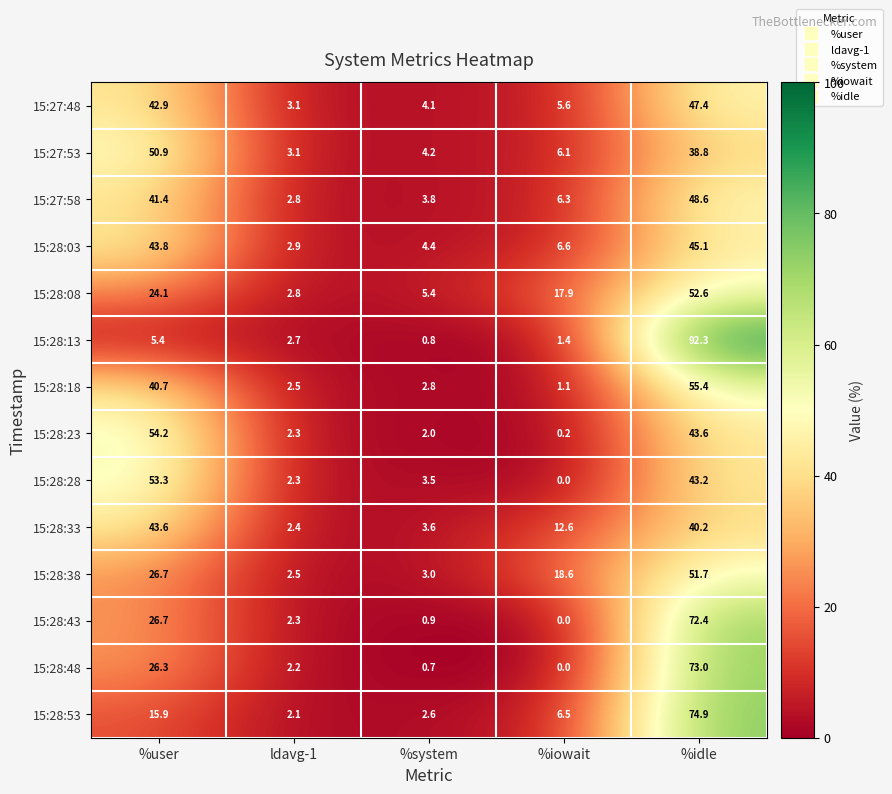

What is the sum of all 15:28:43 values?

102.3